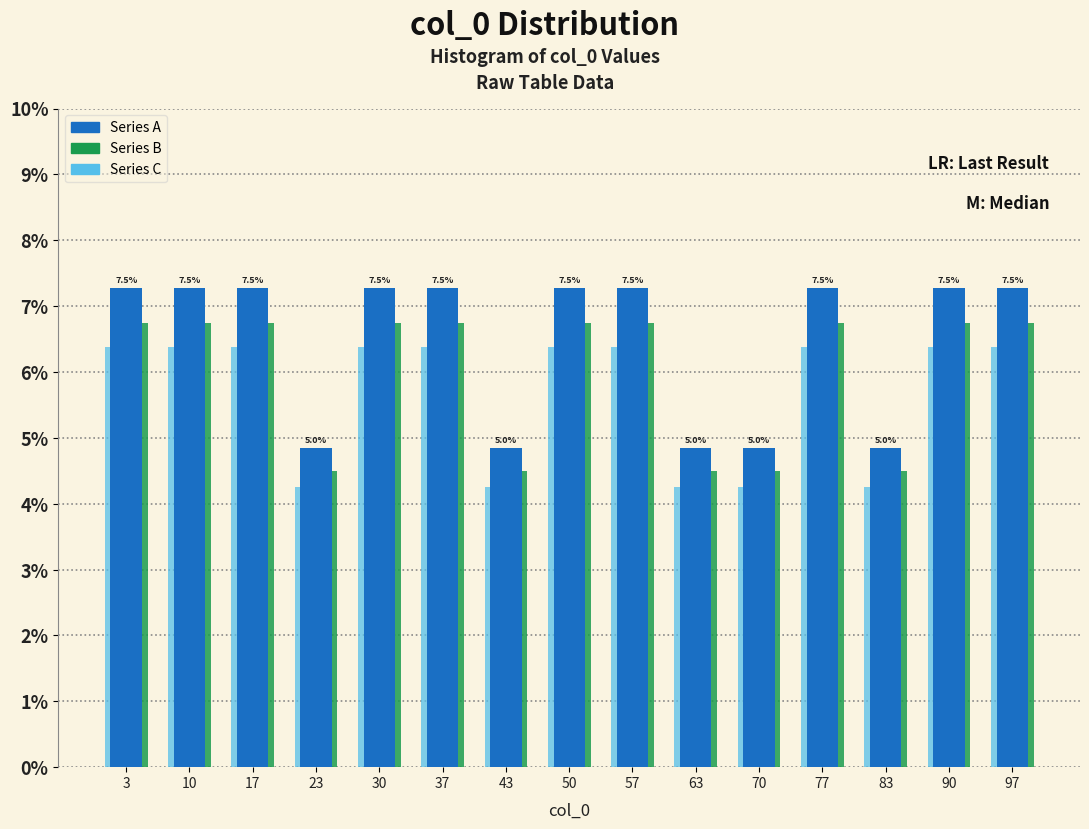

At how many categories does at least one series exceed 5?

10